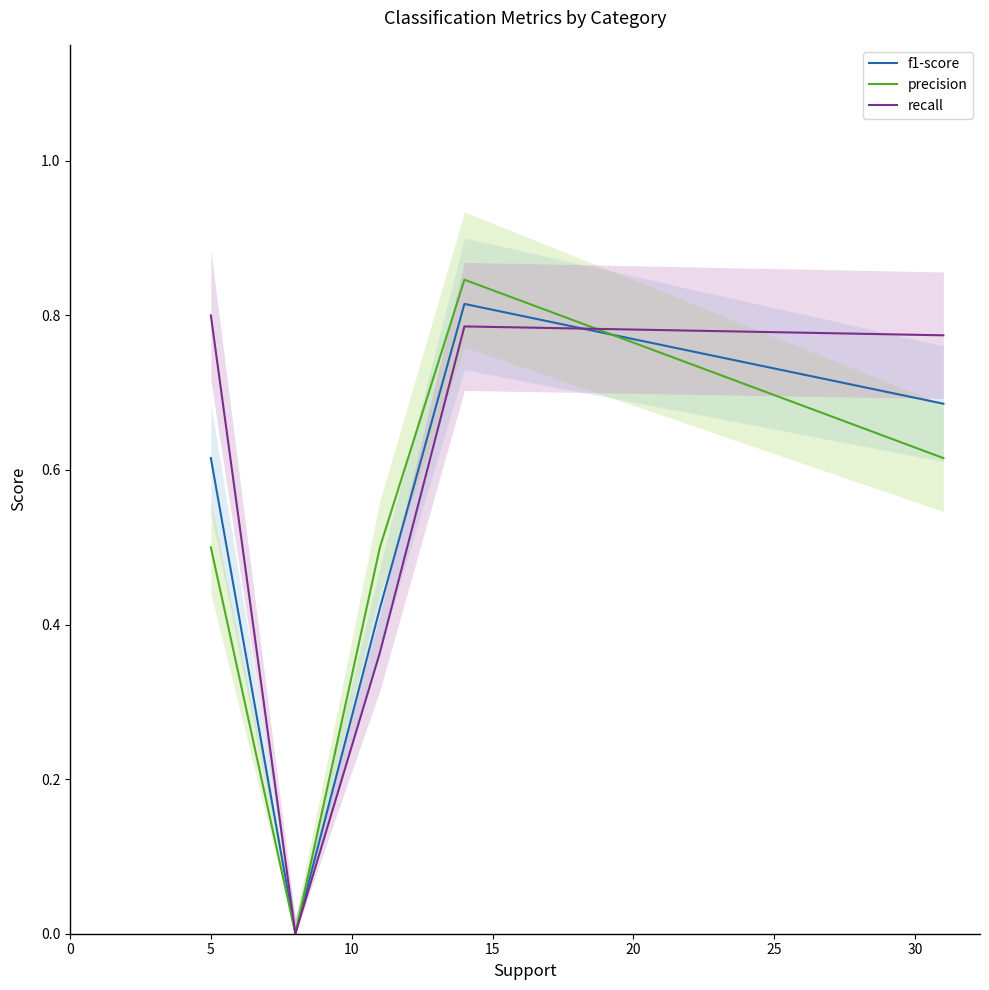

Count the number of categories in the chart.

5